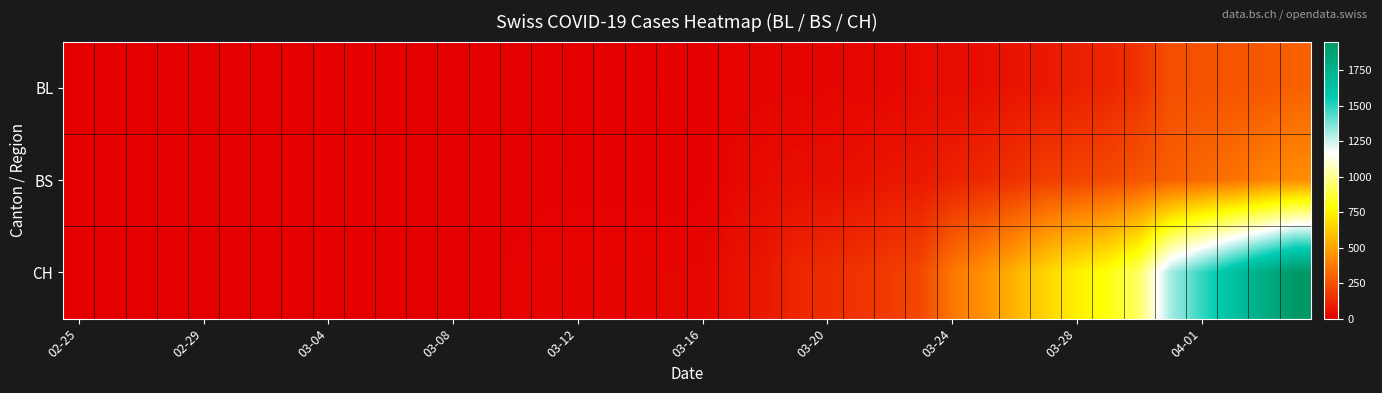

Which series has the widest spread of values?

CH